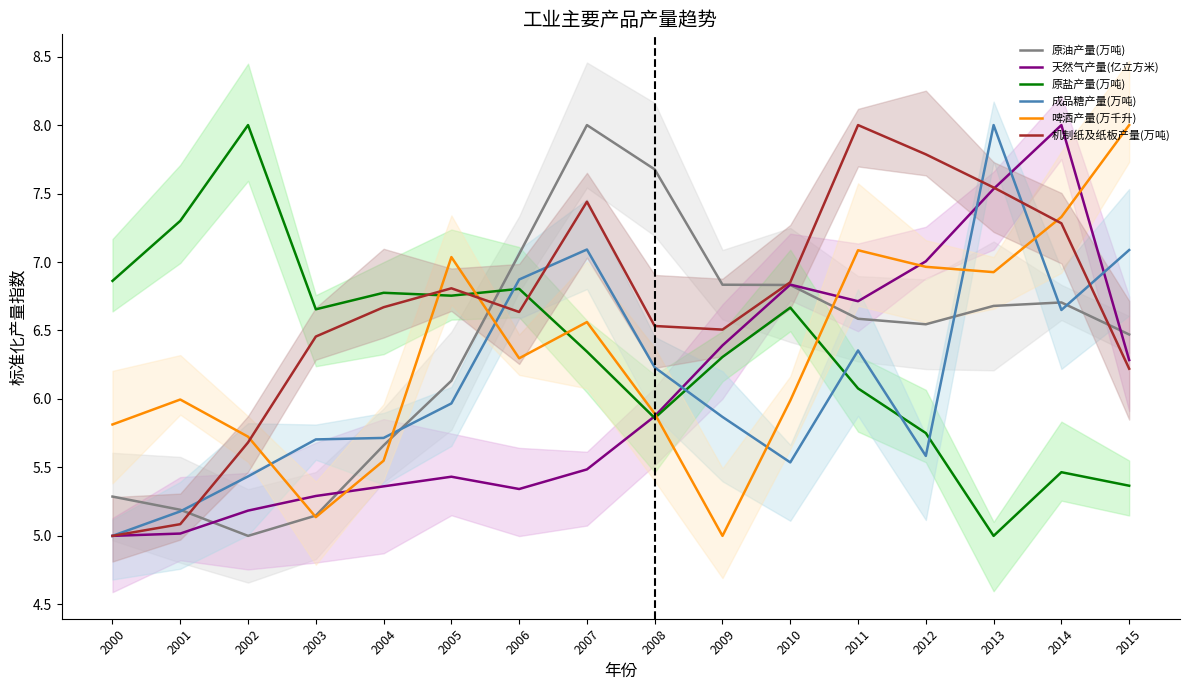

Does the chart have visible grid lines?

No